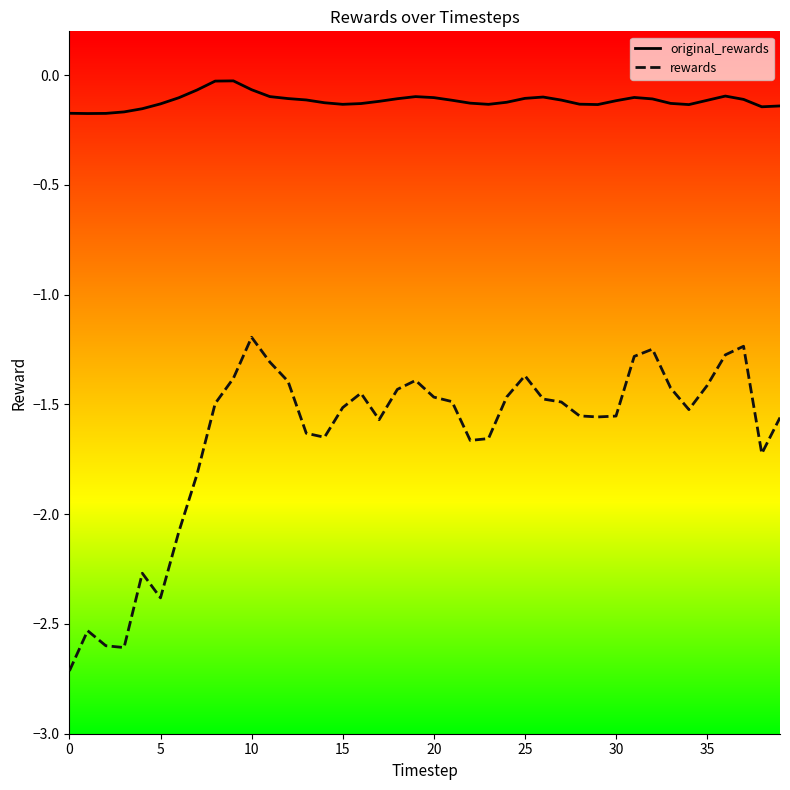

What are all the series names shown in the legend?

original_rewards, rewards